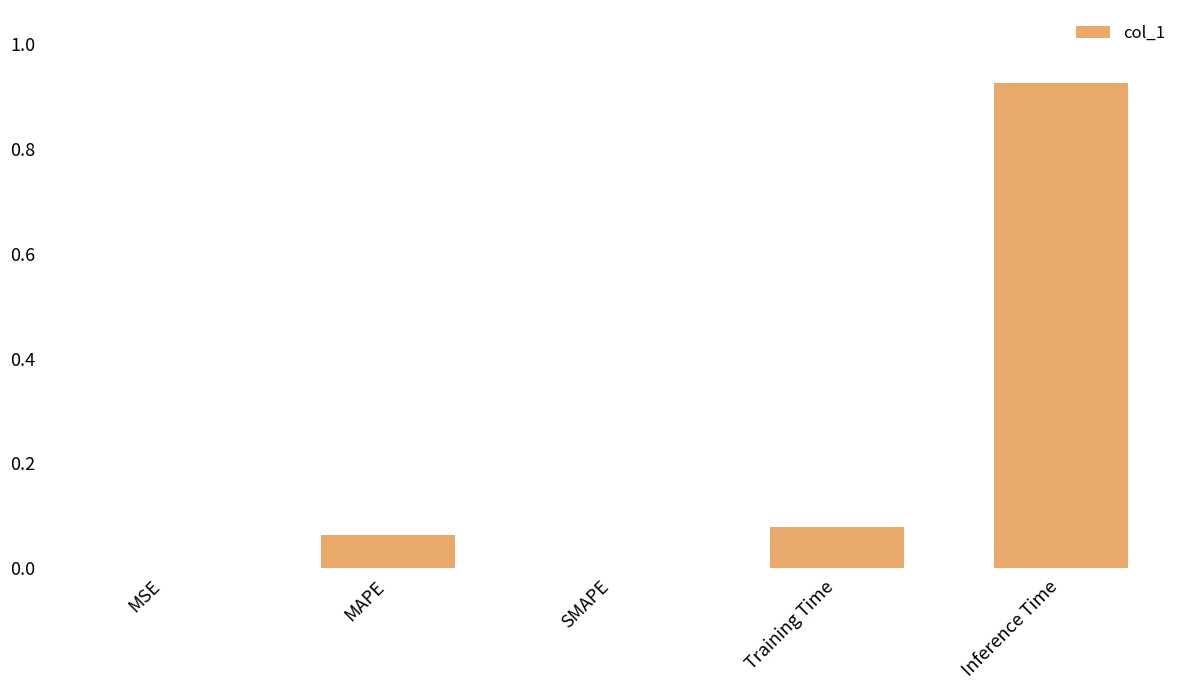

How many series are shown in this chart?

1